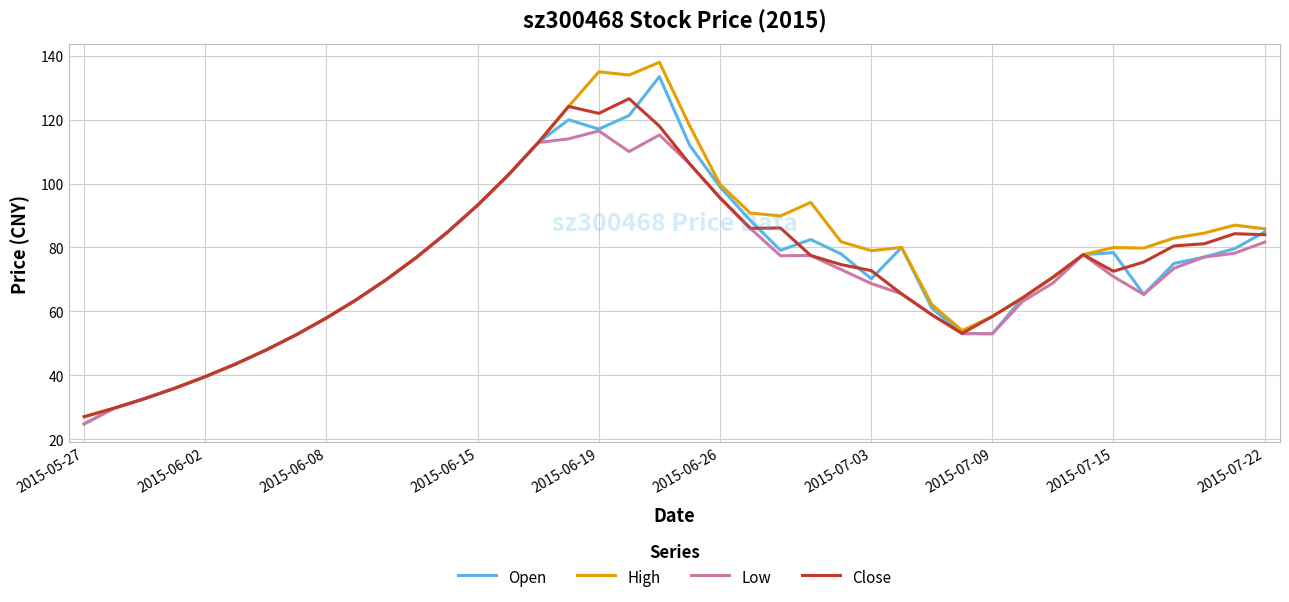

Which series has the widest spread of values?

High